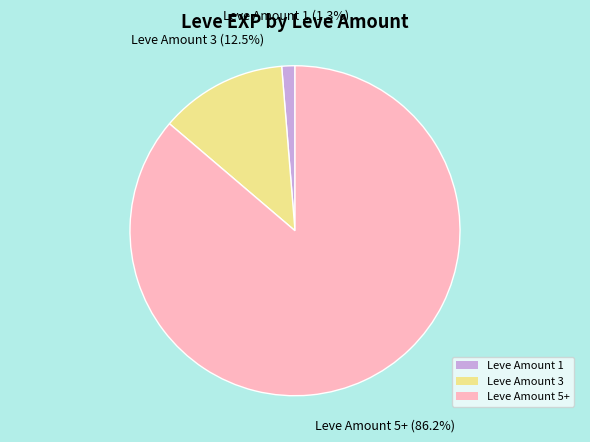

Which slice is the largest?

Leve Amount 5+